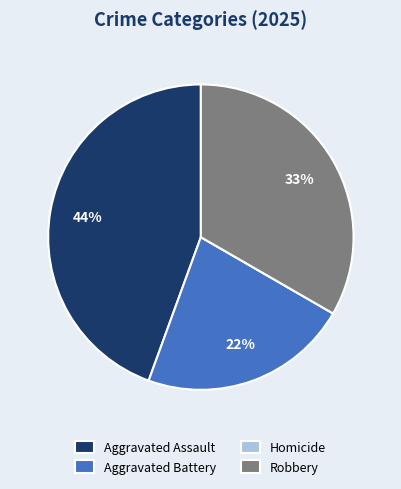

Approximately how many times larger is the value at Aggravated Assault compared to Robbery?

1.3